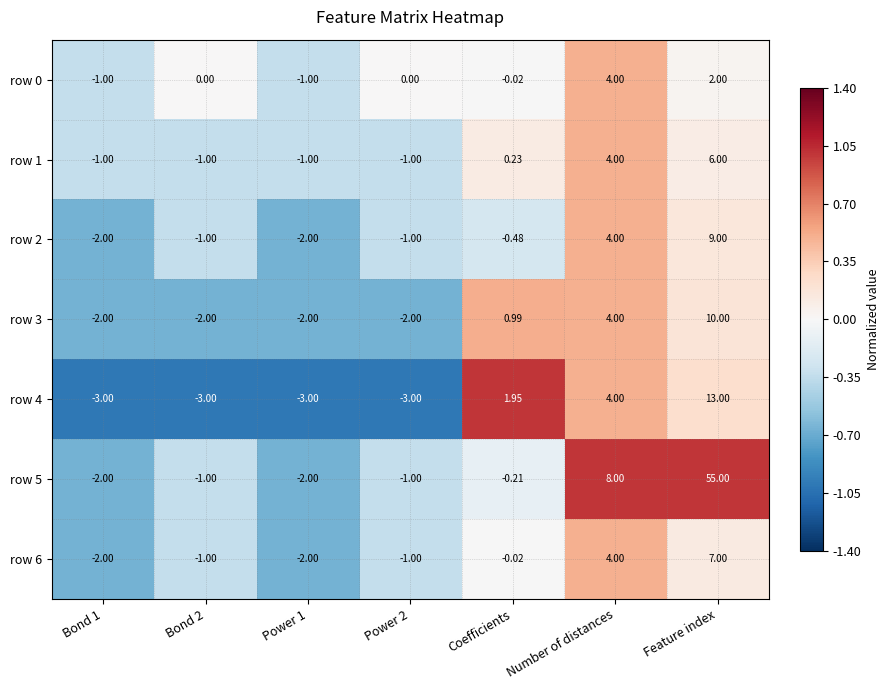

At which category is the sum across all series the highest?

Feature index